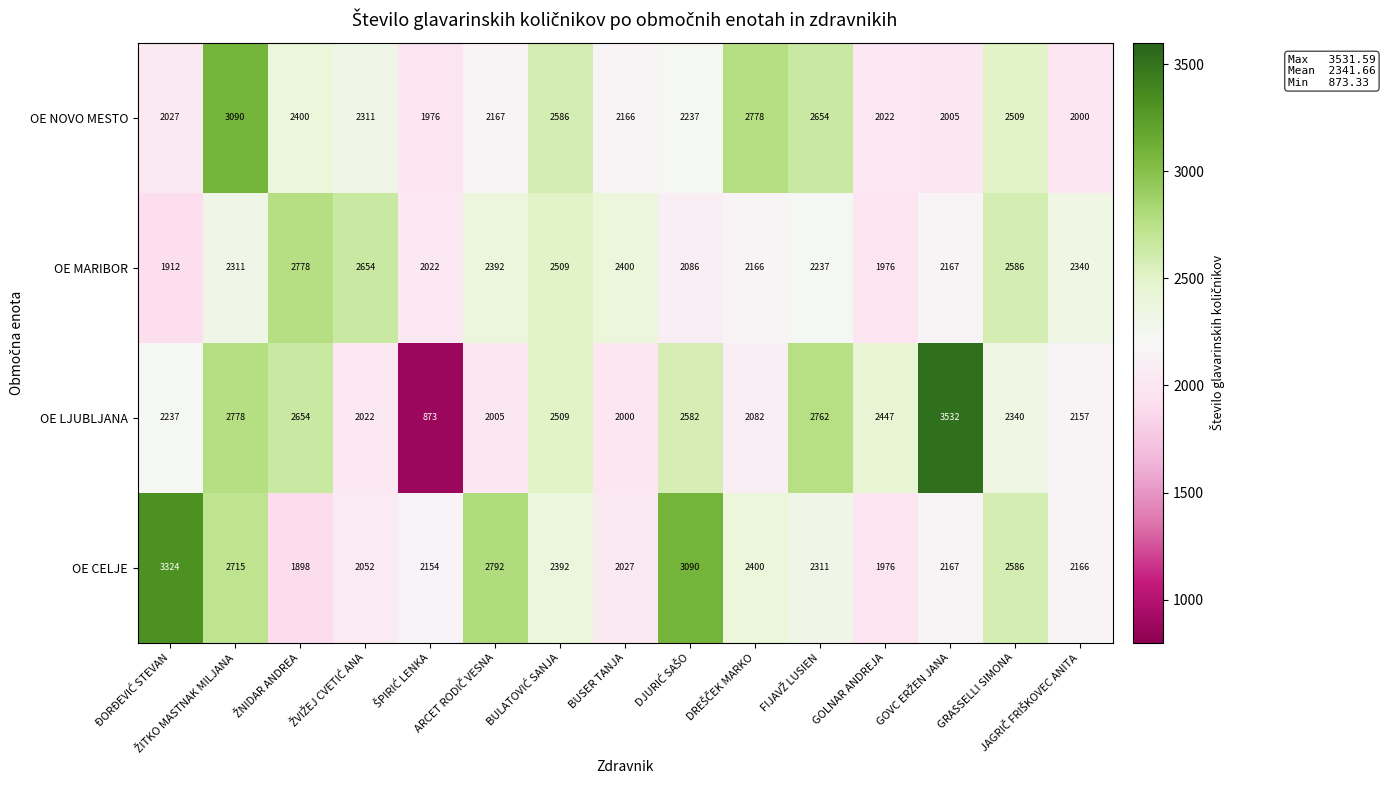

What is the smallest value displayed?

873